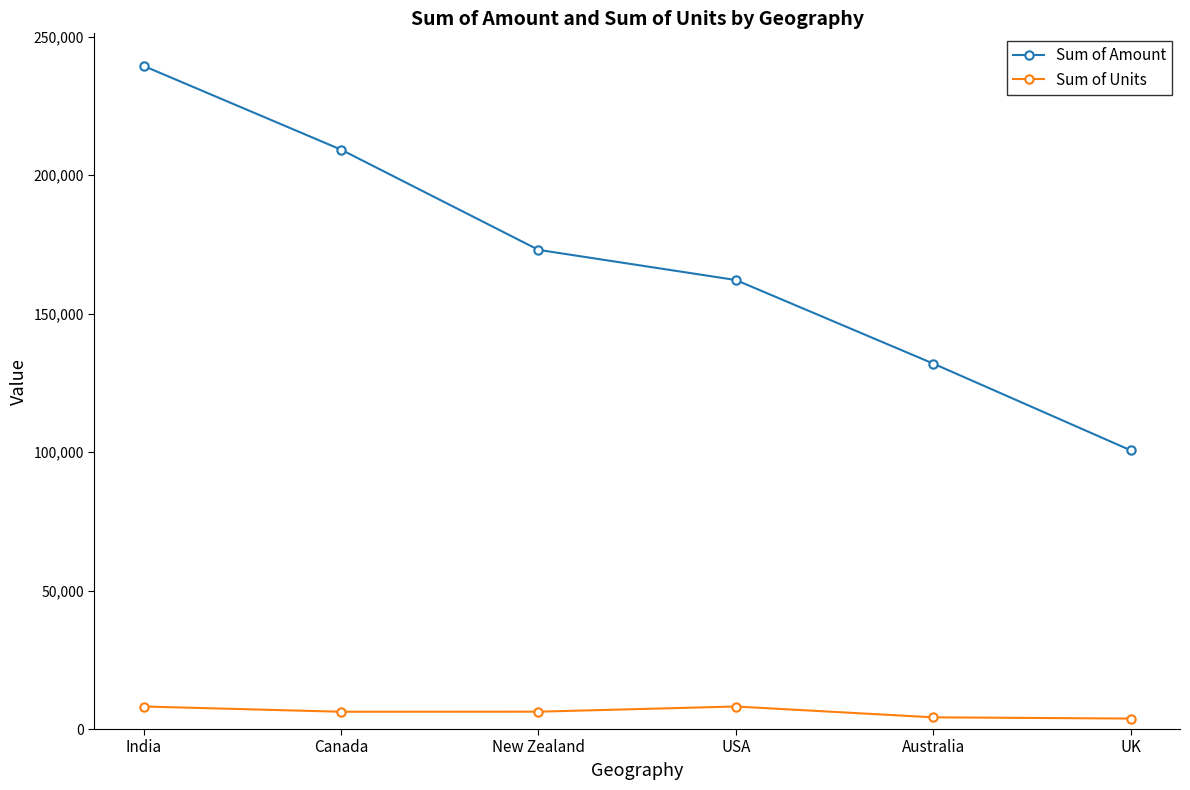

What is the difference between the Sum of Units values at UK and New Zealand?

2487